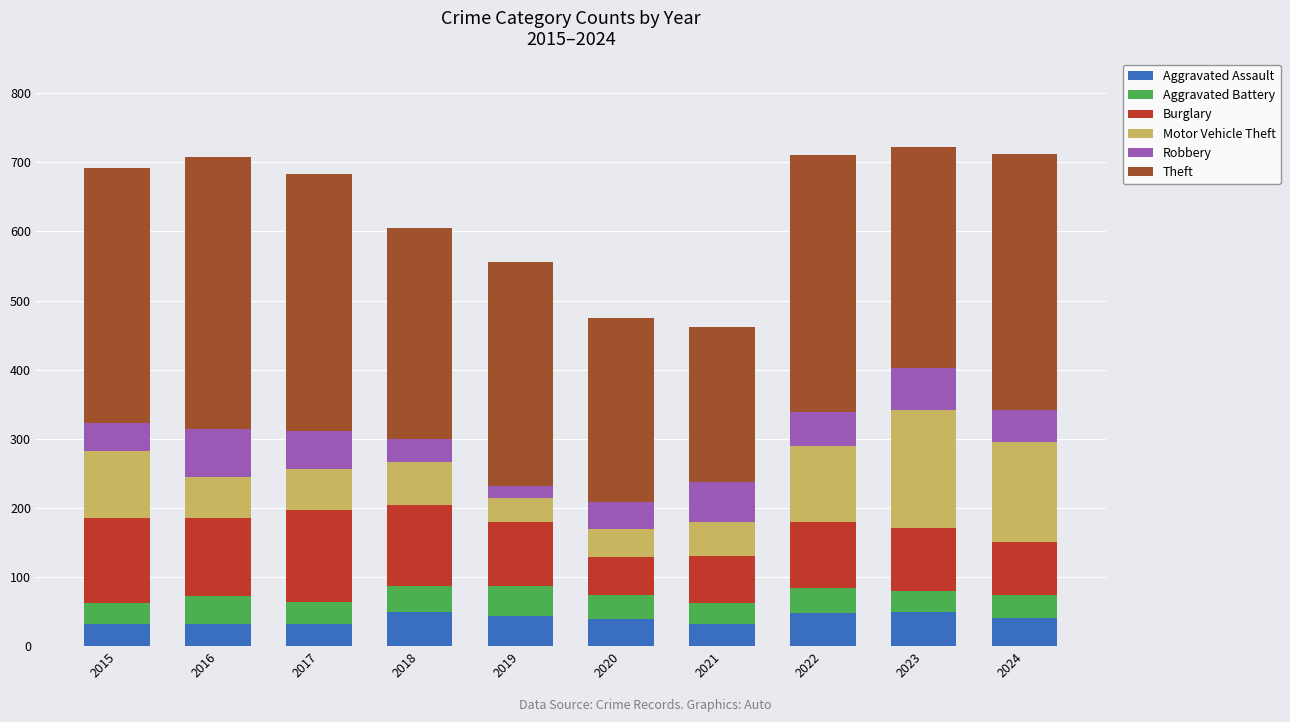

What is the total value across all series at 2017?

683